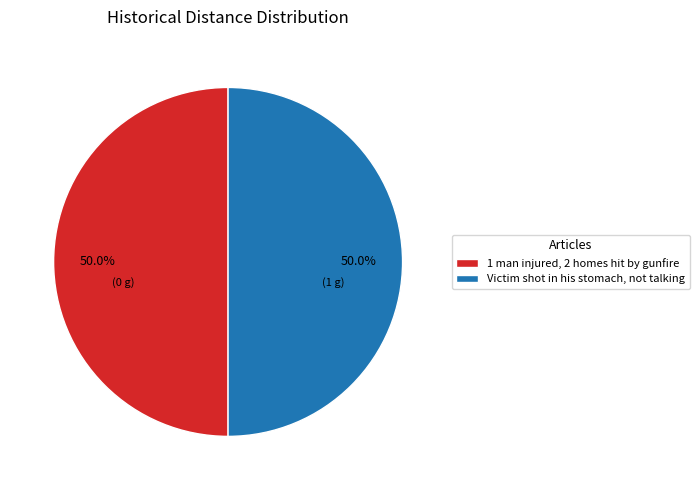

What is the total percentage of 1 man injured, 2 homes hit by gunfire and Victim shot in his stomach, not talking?

100.0%